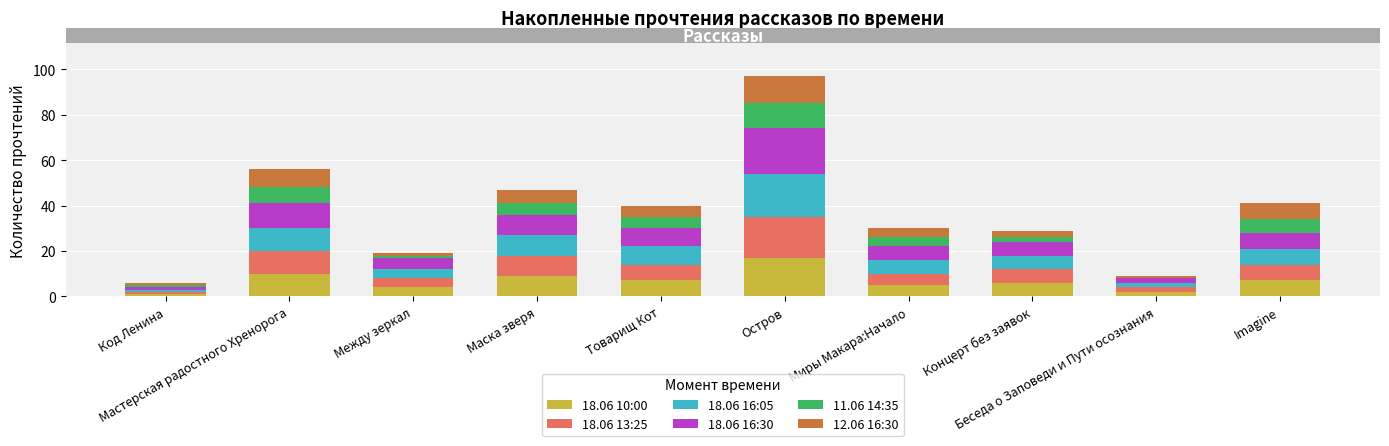

Are the bars horizontal?

No